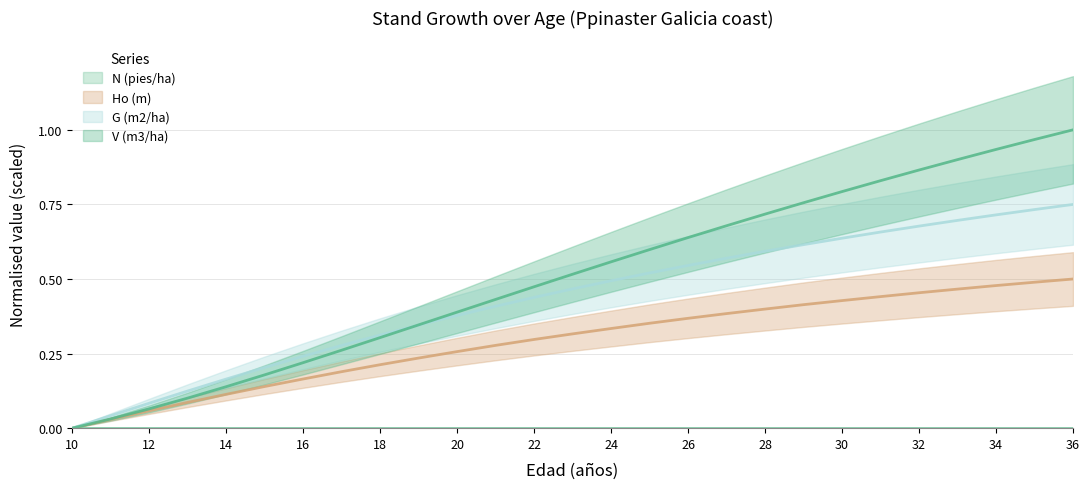

Reading left to right, transcribe all the data shown in this chart.

V (m3/ha): 0.0	0.0	0.1	0.1	0.1	0.2	0.2	0.3	0.3	0.3	0.4	0.4	0.5	0.5	0.6	0.6	0.6	0.7	0.7	0.8	0.8	0.8	0.9	0.9	0.9	1.0	1.0
Ho (m): 0.0	0.0	0.1	0.1	0.1	0.1	0.2	0.2	0.2	0.2	0.3	0.3	0.3	0.3	0.3	0.4	0.4	0.4	0.4	0.4	0.4	0.4	0.5	0.5	0.5	0.5	0.5
G (m2/ha): 0.0	0.0	0.1	0.1	0.2	0.2	0.2	0.3	0.3	0.3	0.4	0.4	0.4	0.5	0.5	0.5	0.5	0.6	0.6	0.6	0.6	0.7	0.7	0.7	0.7	0.7	0.8